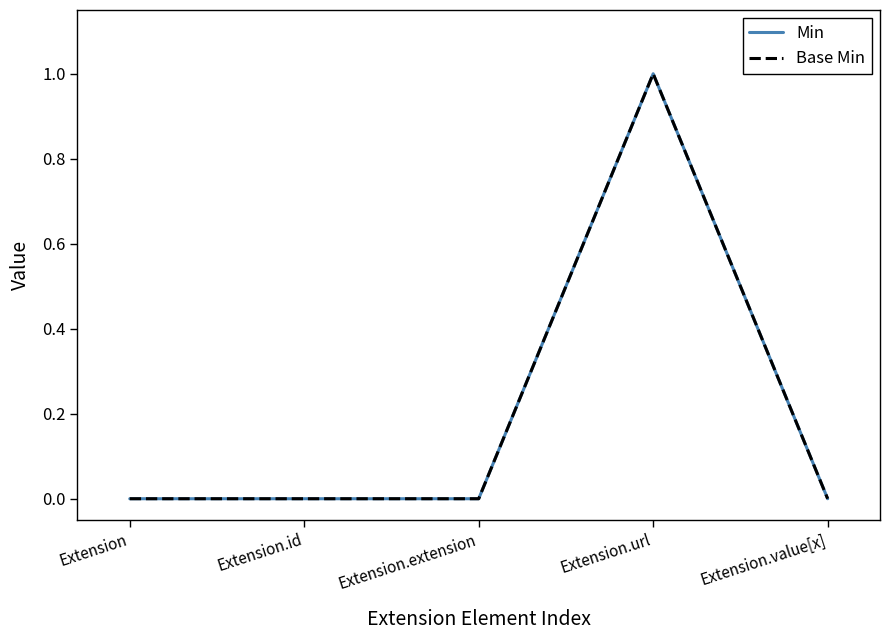

Is this an area chart (filled region under the line)?

No